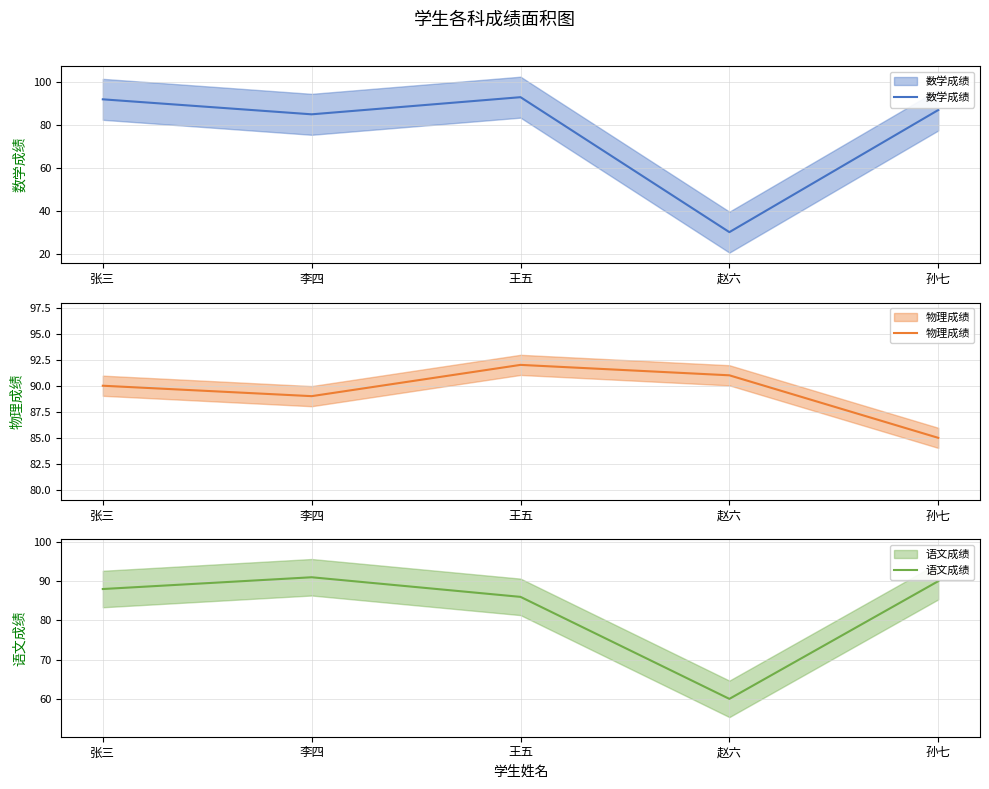

At which label does 语文成绩 first exceed 88?

李四